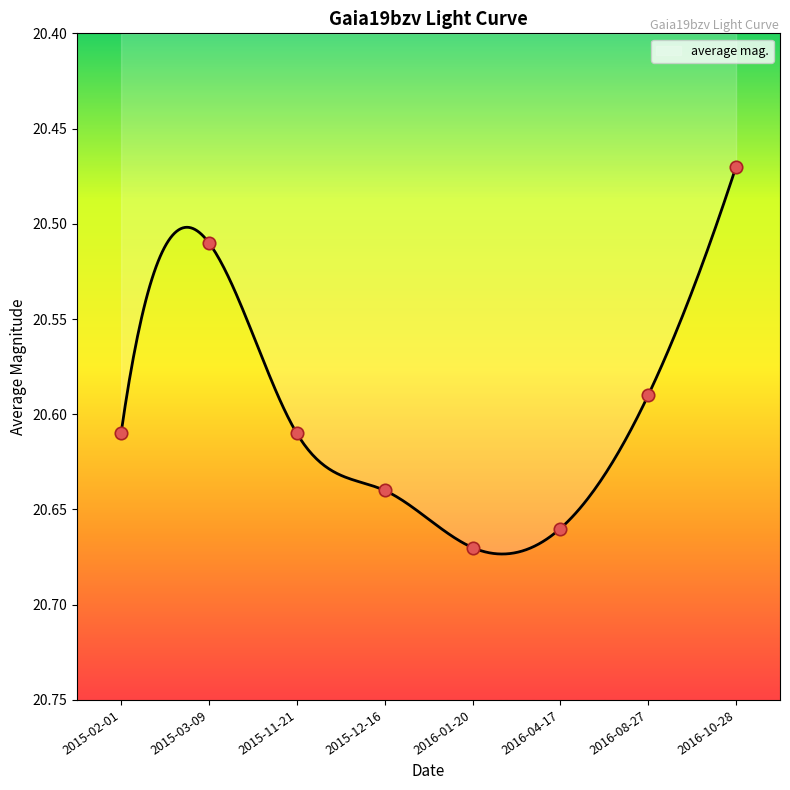

Between 2016-01-20 and 2015-03-09, which is larger?

2016-01-20